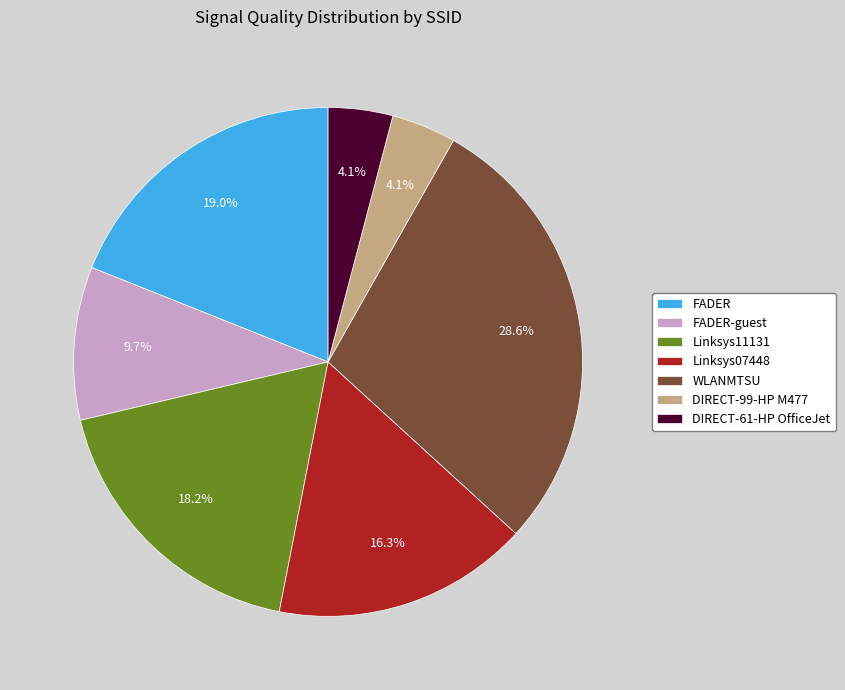

Does DIRECT-61-HP OfficeJet represent more than half of the total?

No